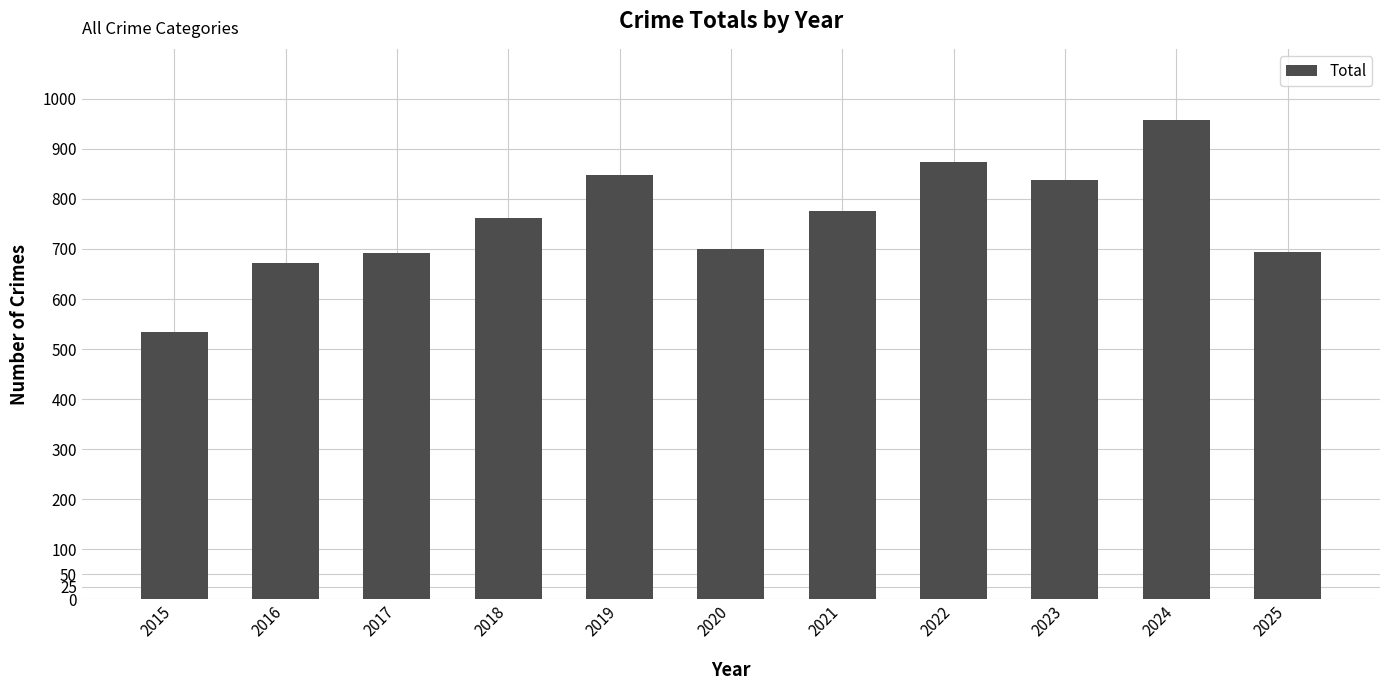

What is the sum of the values at 2017 and 2020?

1392